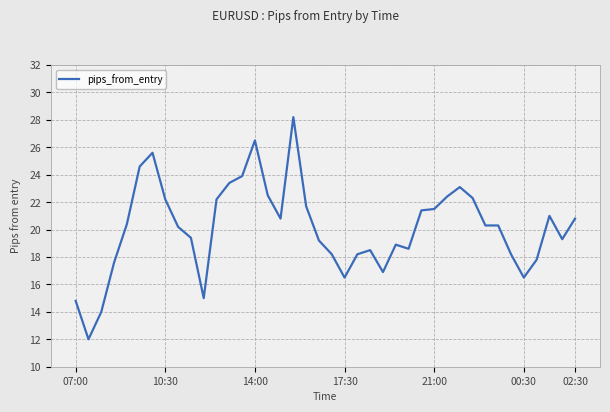

What is the minimum value shown in the chart?

12.0